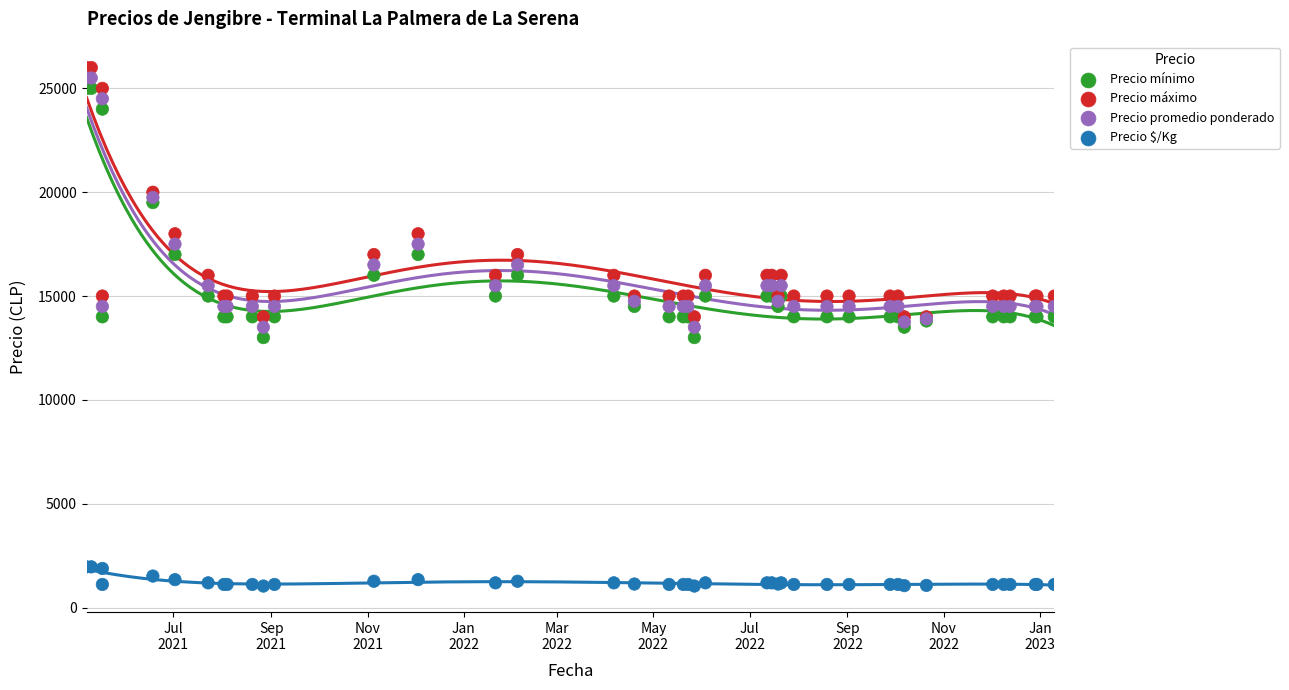

What is the X range (max minus min) for the scatter plot?

613